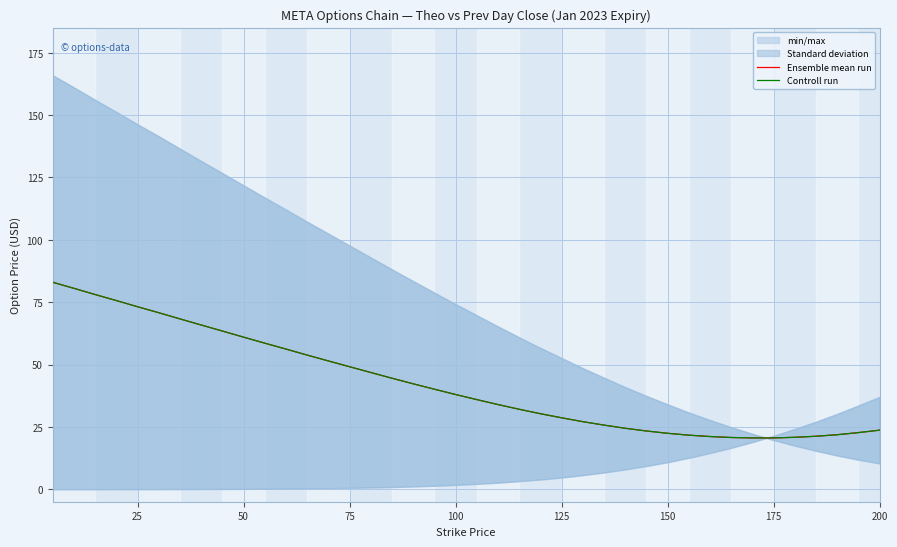

The Controll run series shows 38.0 at 100. True or false?

True